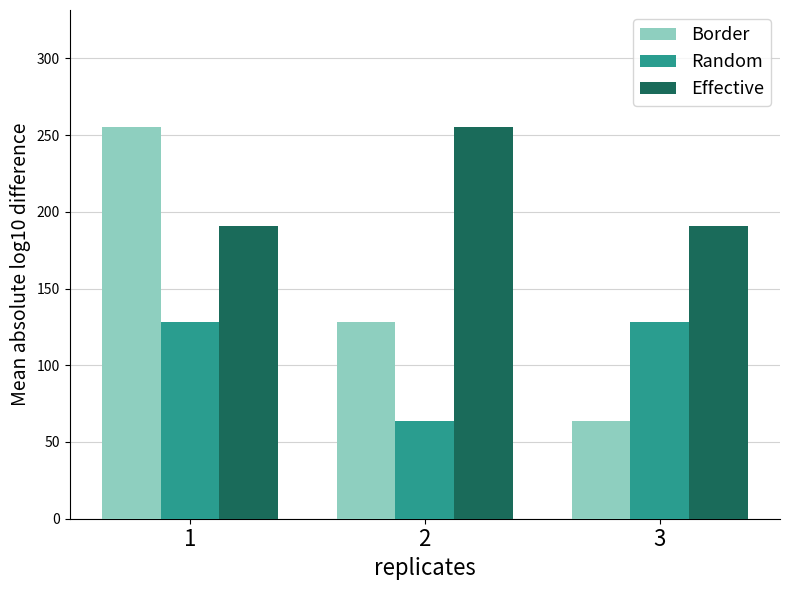

What is the total value across all series at 1?

574